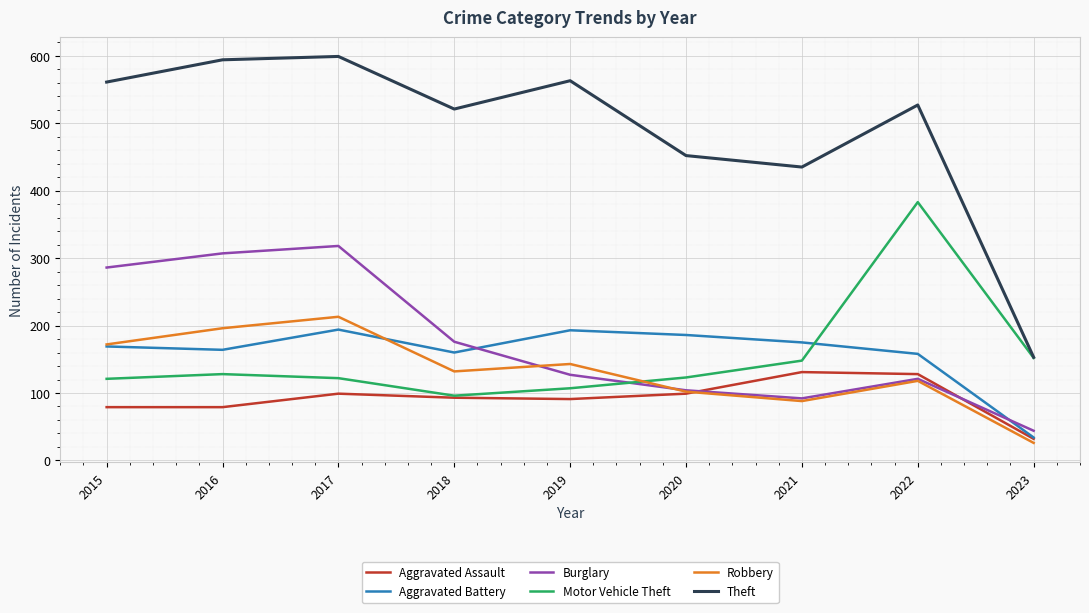

Is the value of Motor Vehicle Theft at 2017 greater than the value of Aggravated Battery at 2017?

No